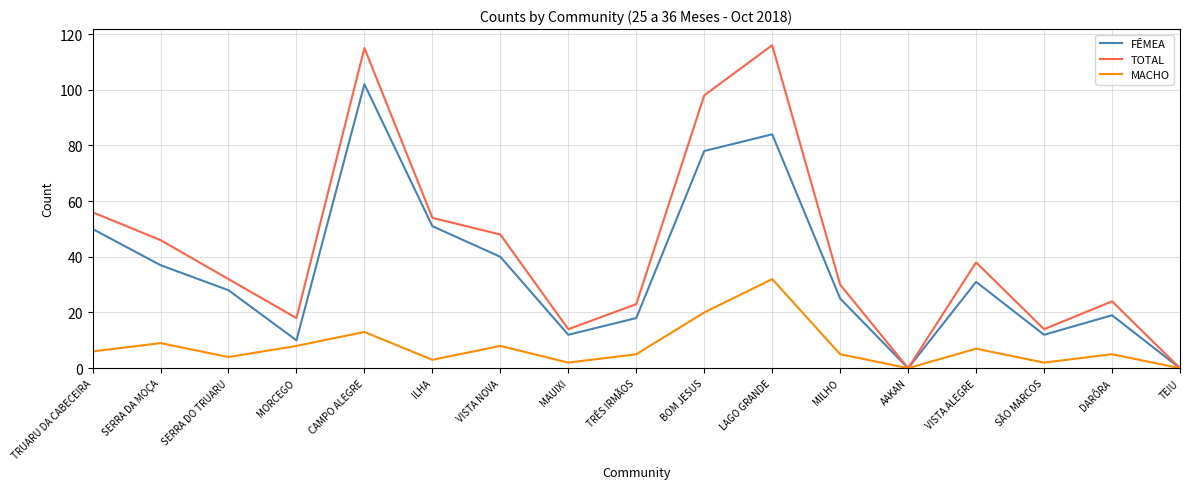

Which series has the largest total across all categories?

TOTAL